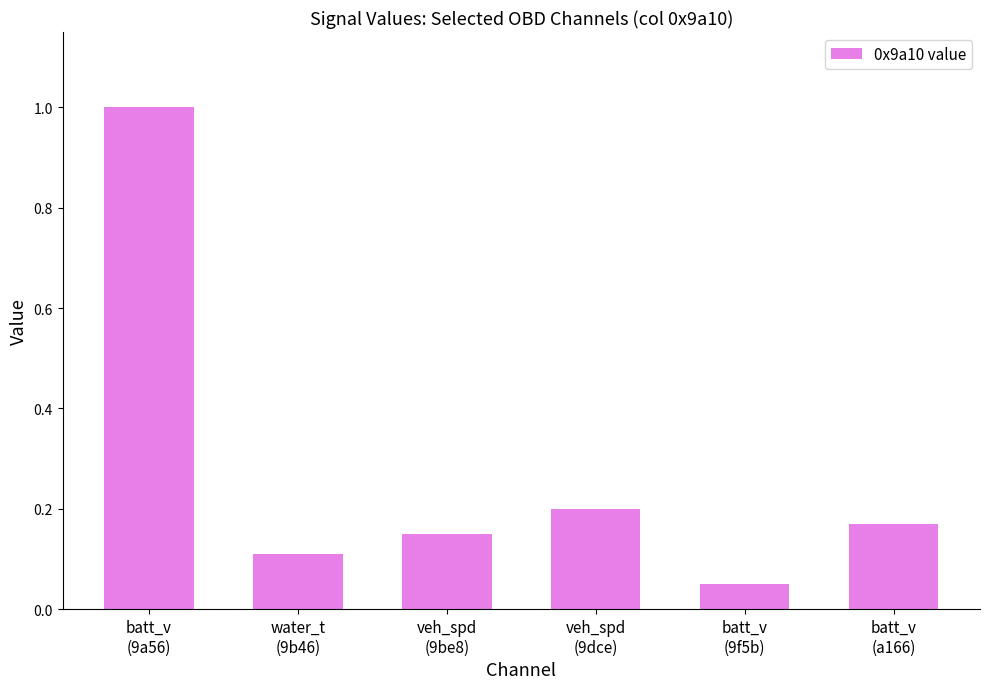

Which category has the highest value across all series?

batt_v
(9a56)